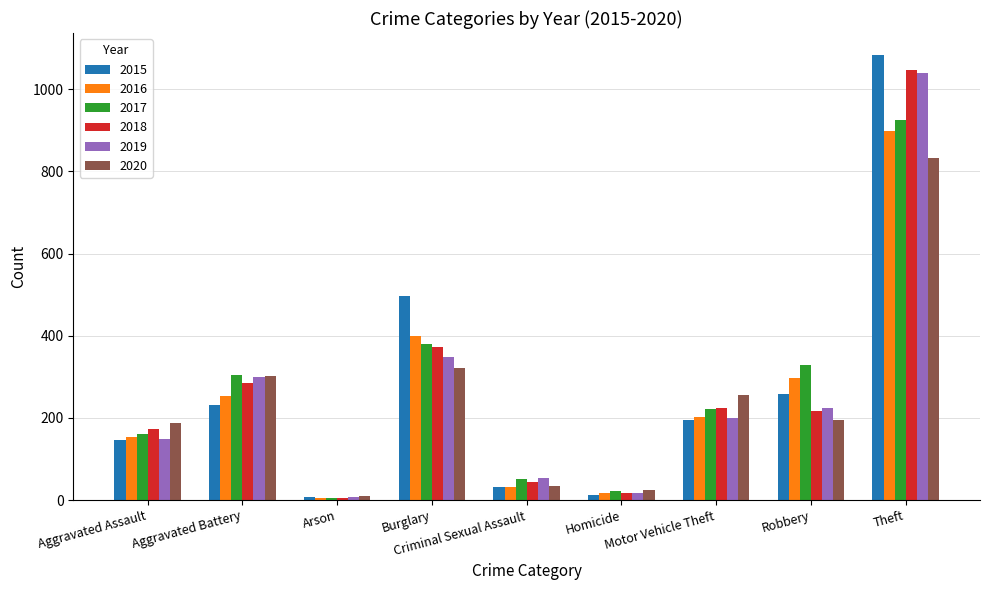

Which series has the widest spread of values?

2015